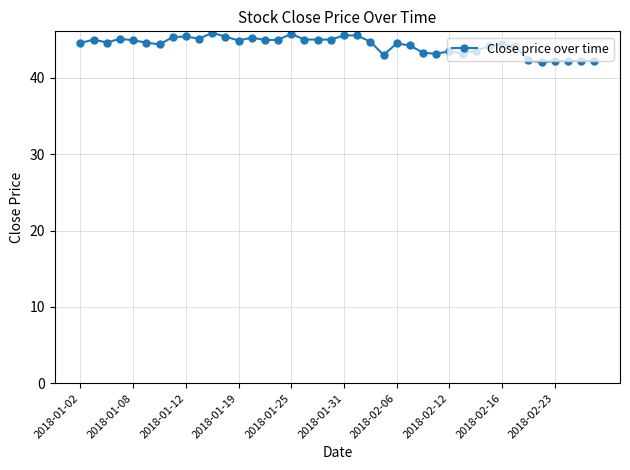

What is the value of the 20th point from the left?

45.0